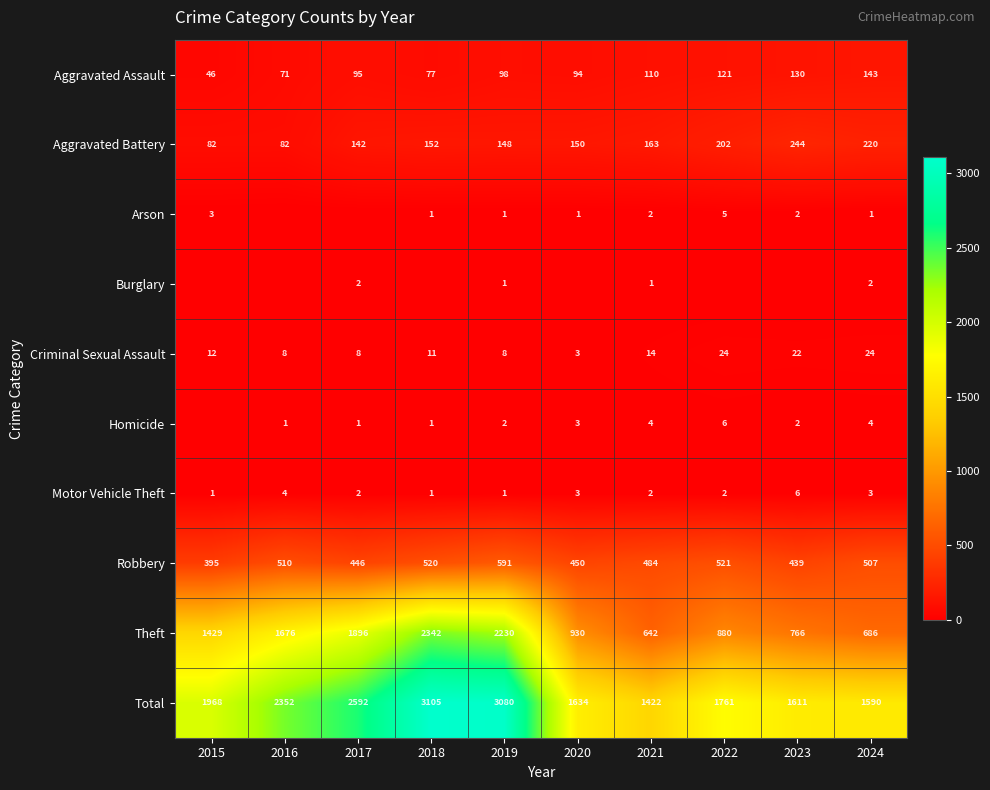

What value does the Theft series have at 2018?

2342